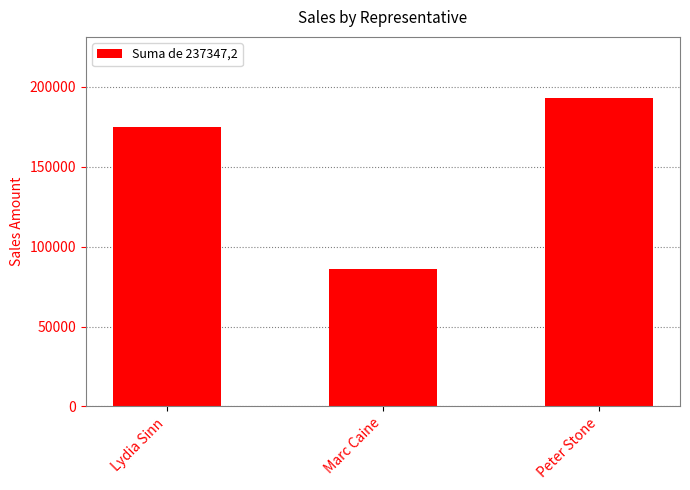

Between Marc Caine and Peter Stone, which is larger?

Peter Stone